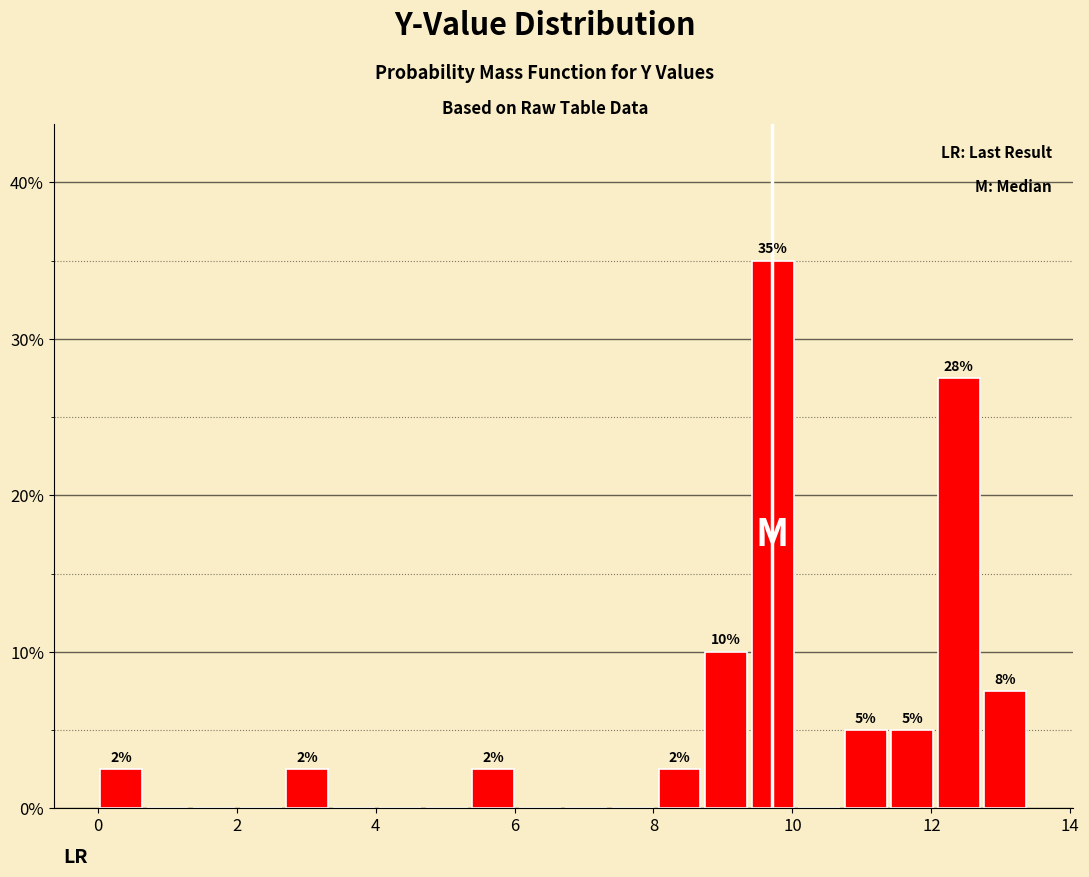

Around what value on the x-axis is the tallest bar? Give the approximate position of its centre, as read against the axis.

9.8